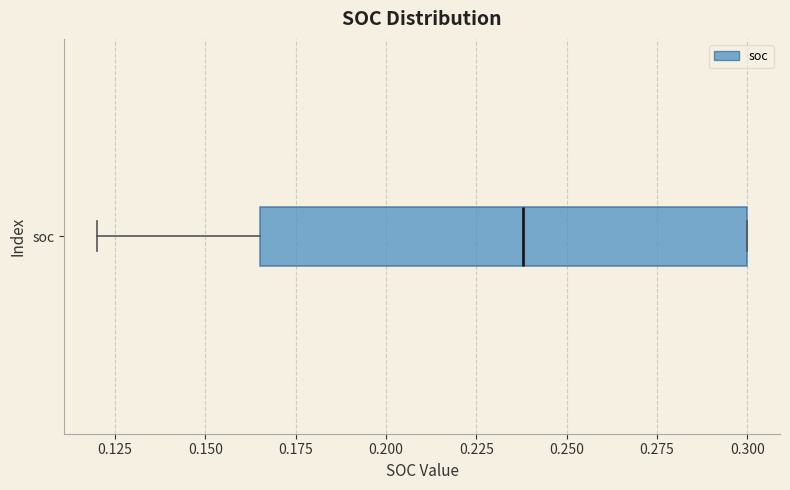

Read this box plot against the x-axis: the position of the median line, the range covered by the box, and the ends of both whiskers. The values are not printed on the chart, so give them approximately, as read against the axis.

median 0.240, box 0.165 to 0.300, whiskers 0.120 to 0.300